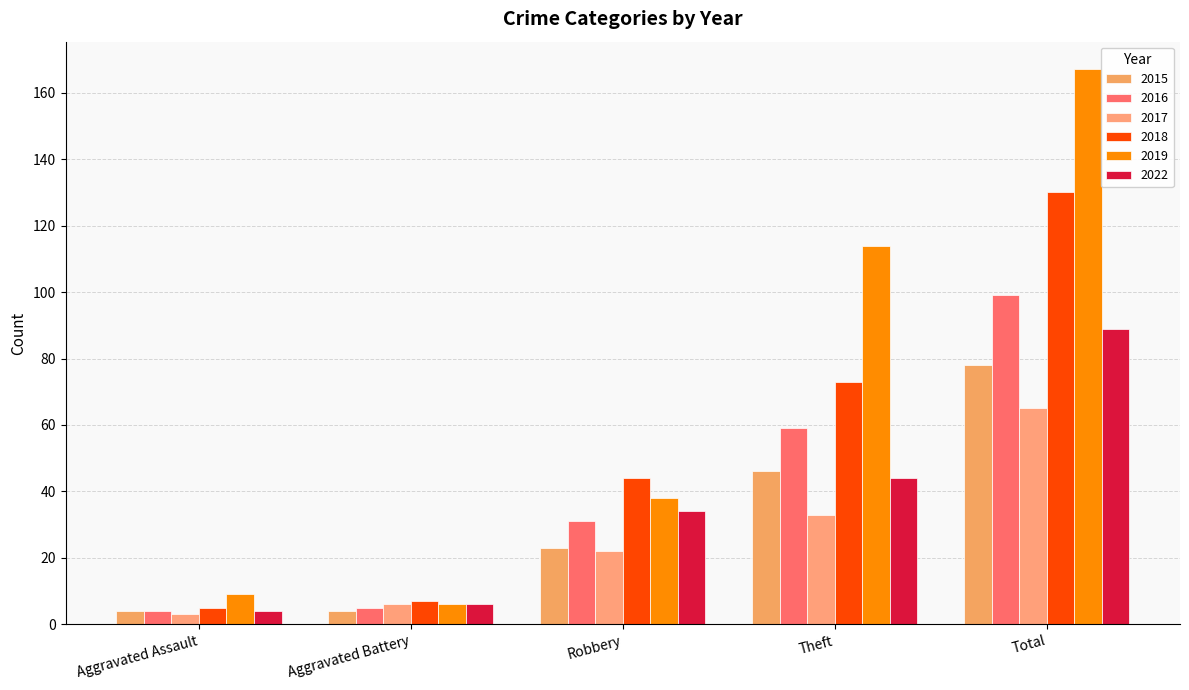

What is the difference between the maximum and minimum values in the 2015 series?

74